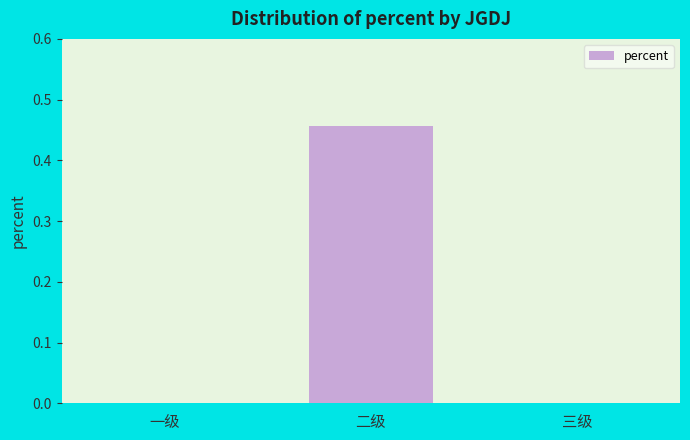

The value at 一级 is -0.3. True or false?

False